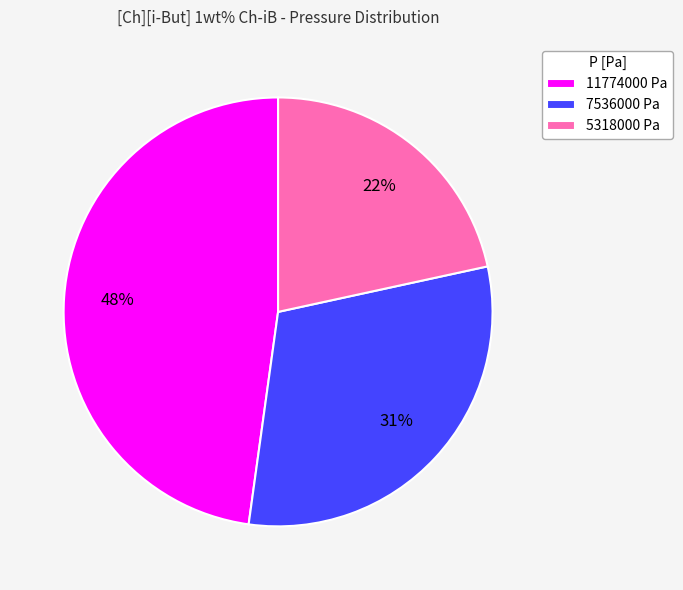

How many slices are in this pie chart?

3